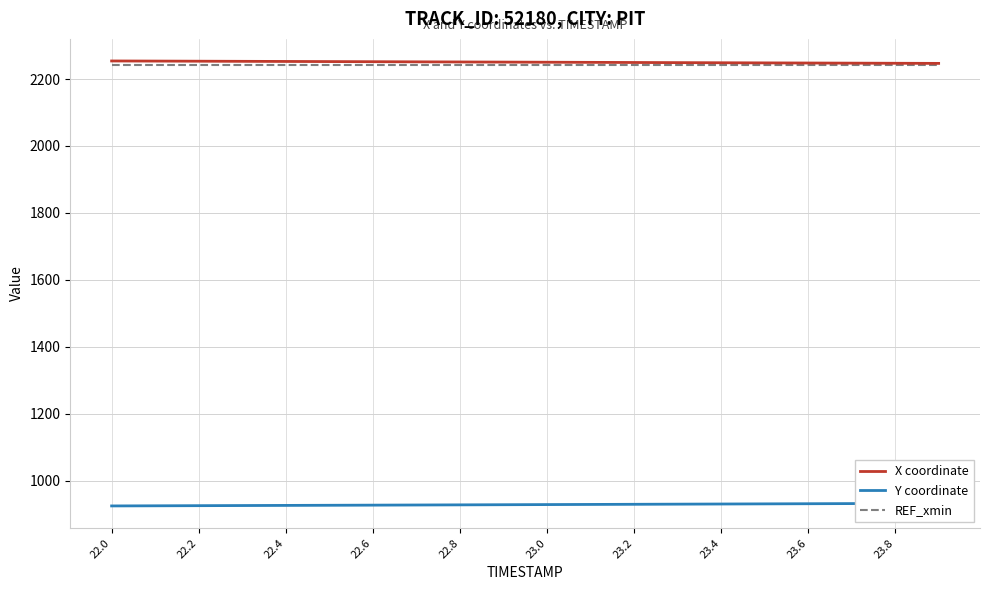

What is the lowest value of the REF_xmin series?

2241.7